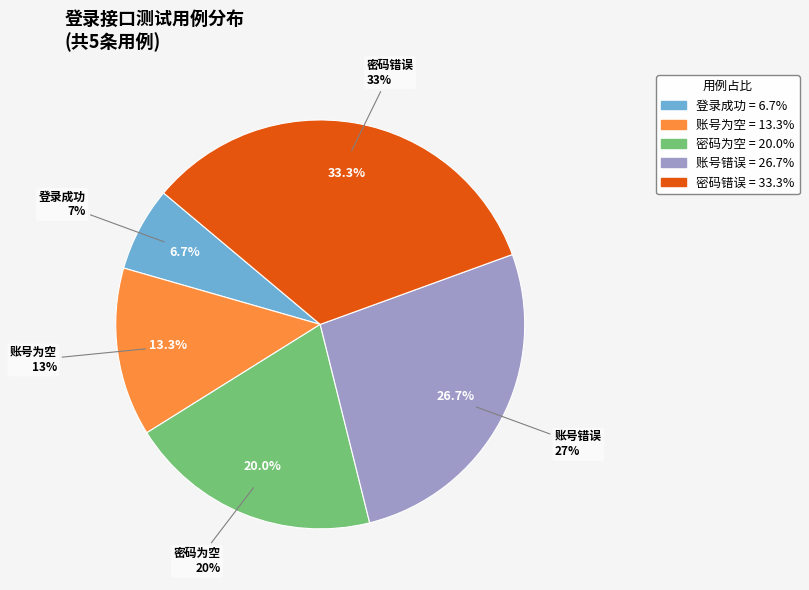

Count the number of slices in the pie.

5